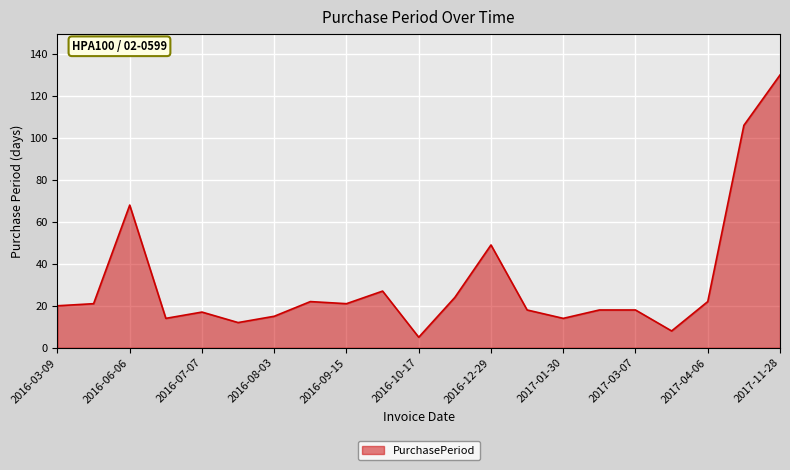

What is the minimum value shown in the chart?

5